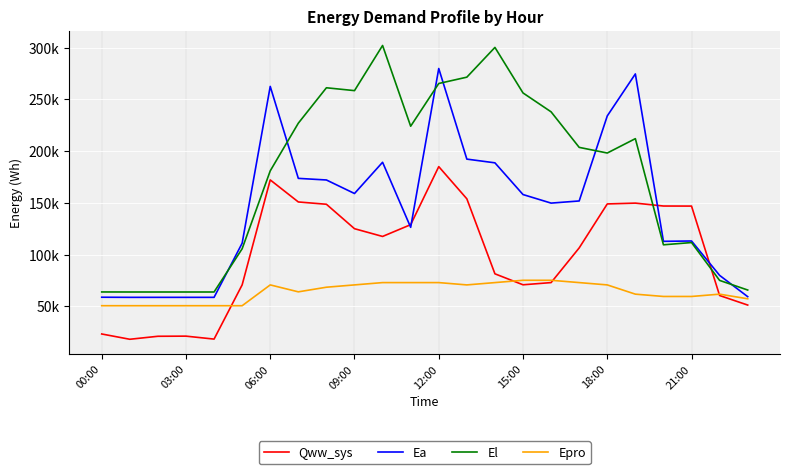

After their last crossing, which series has the higher values: Qww_sys or El?

El